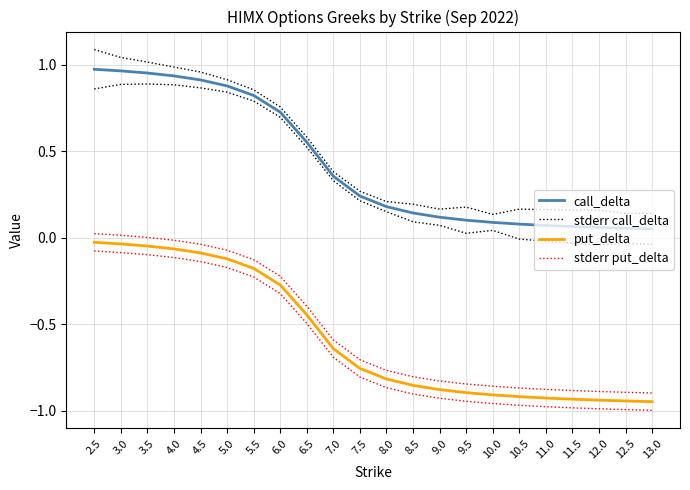

True or false: call_delta has a value of 0.6 at 7.0.

False